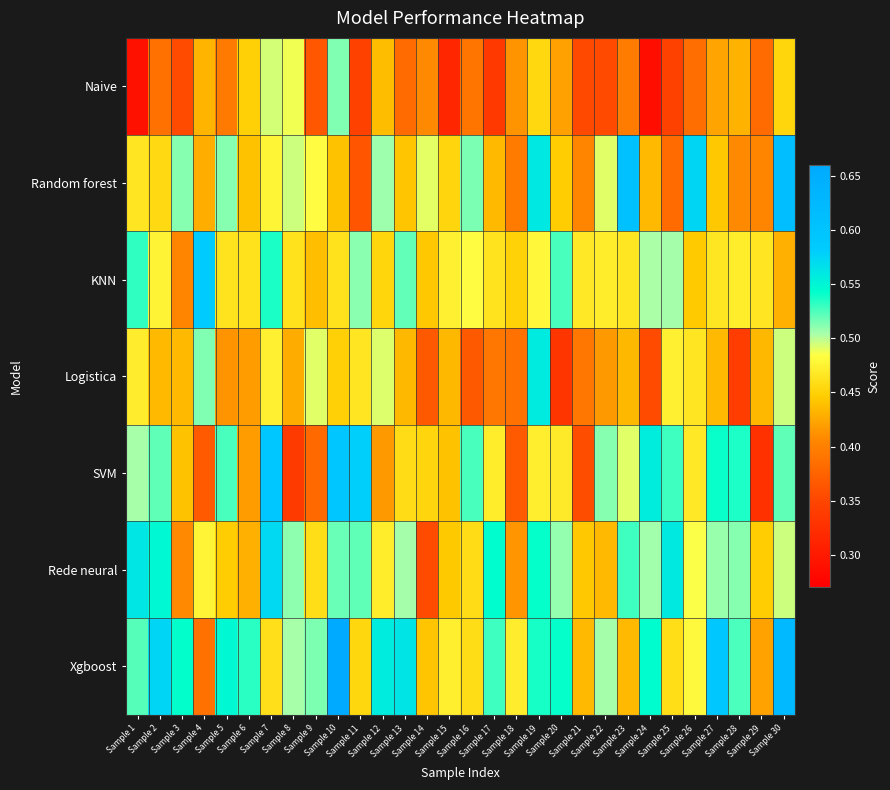

How many distinct data groups are displayed?

7